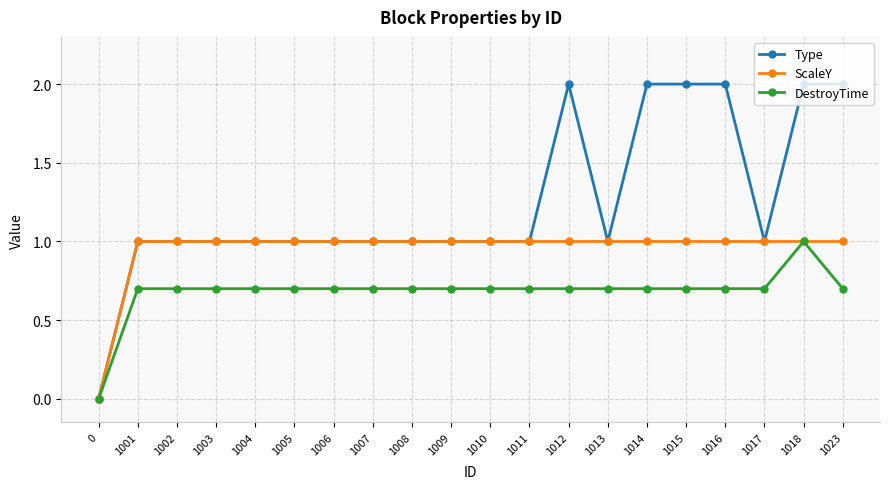

At which category is the sum across all series the highest?

1018